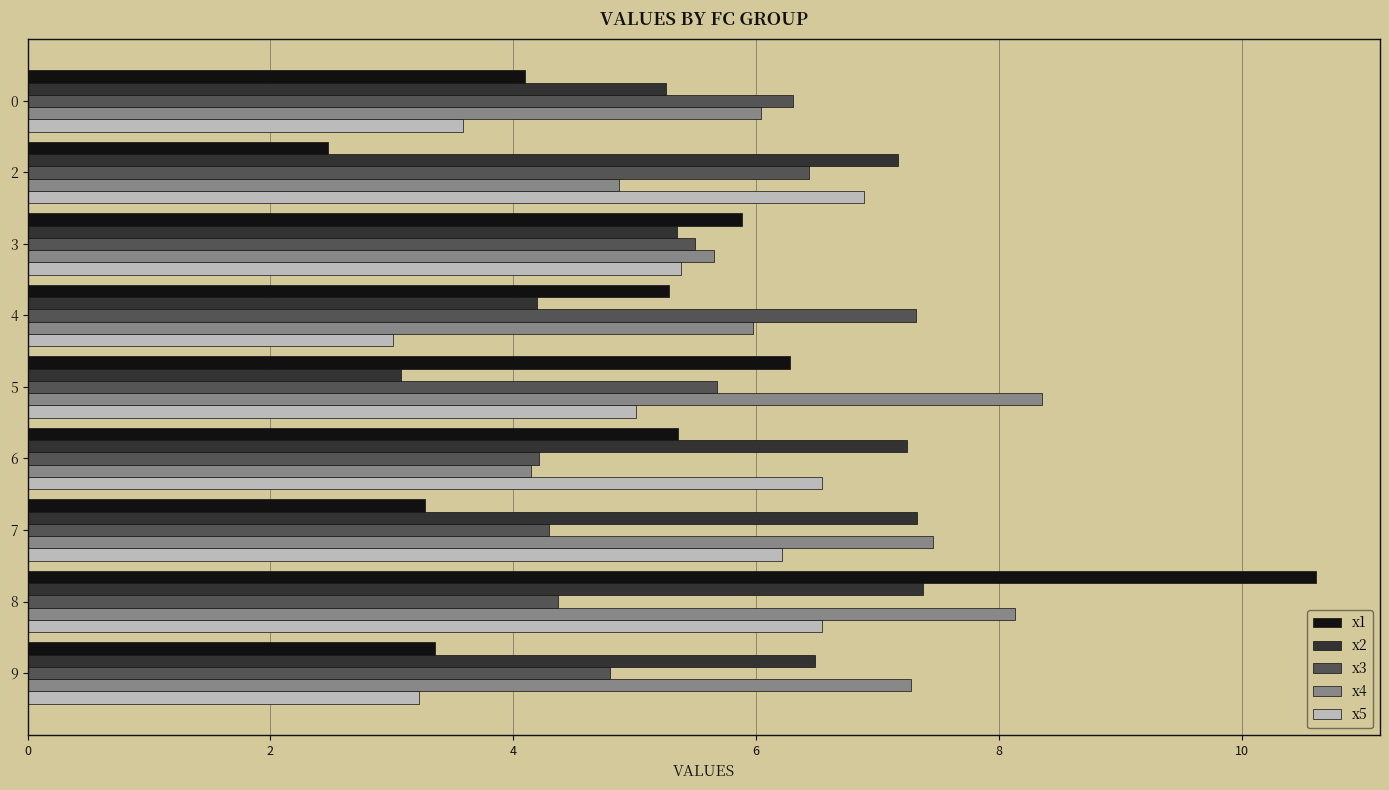

What is the total value across all series at 0?

25.3